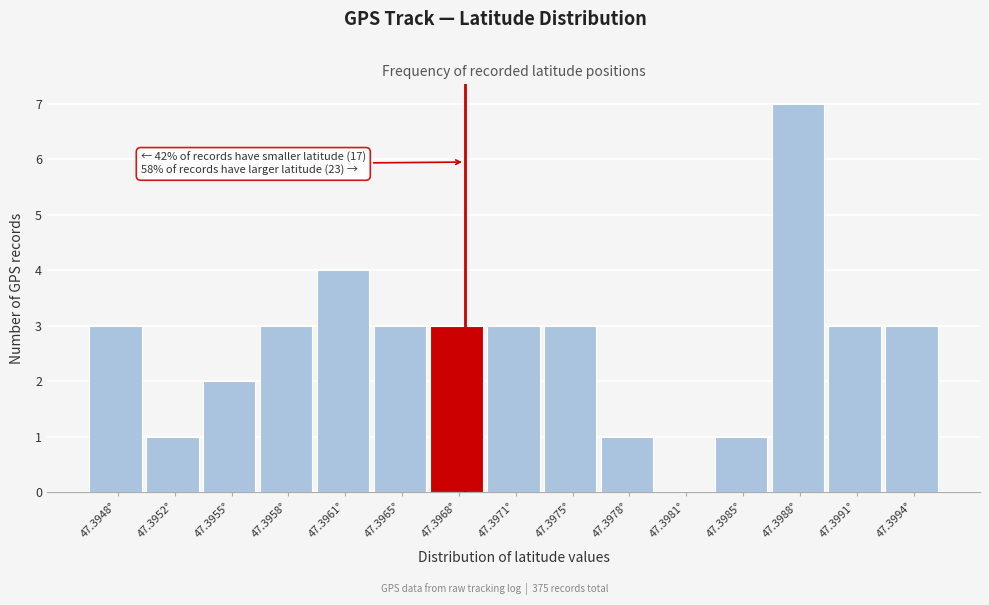

Reading left to right, what are all the values shown in this chart?

47.3948°=3	47.3952°=1	47.3955°=2	47.3958°=3	47.3961°=4	47.3965°=3	47.3968°=3	47.3971°=3	47.3975°=3	47.3978°=1	47.3981°=0	47.3985°=1	47.3988°=7	47.3991°=3	47.3994°=3